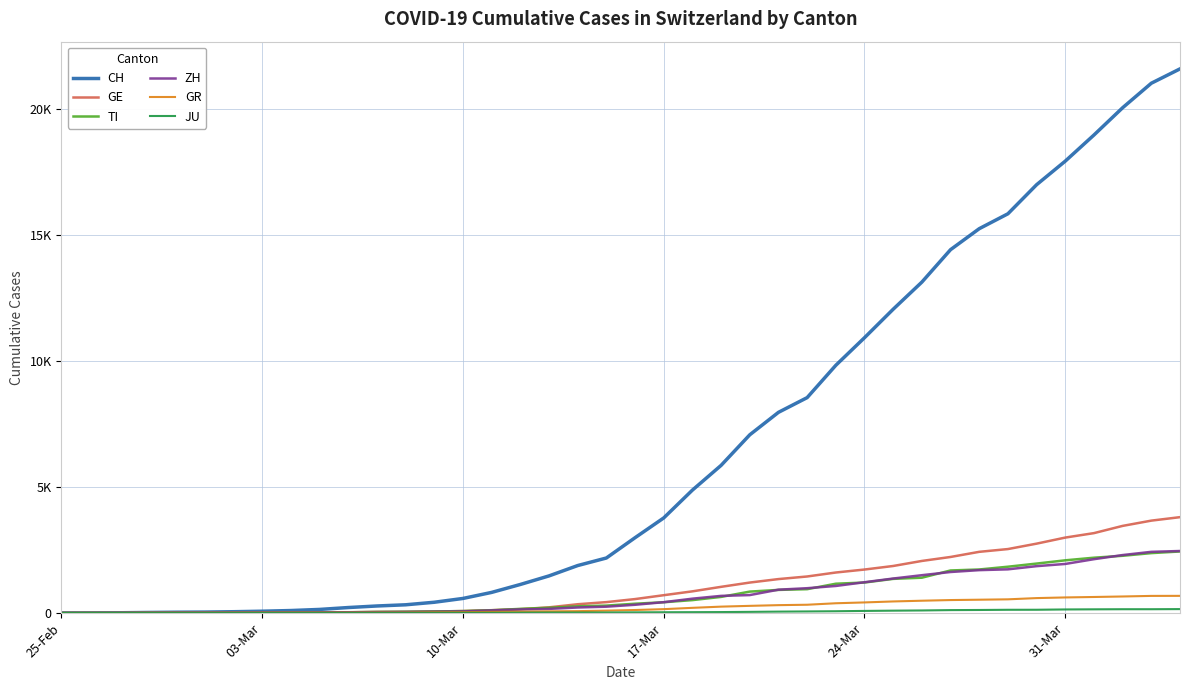

Does the chart have visible grid lines?

Yes